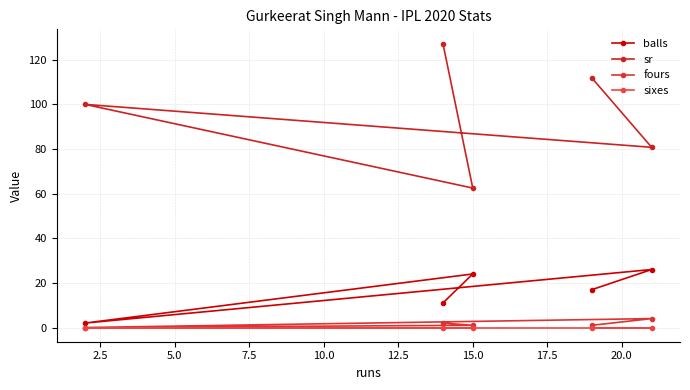

How many distinct data groups are displayed?

4